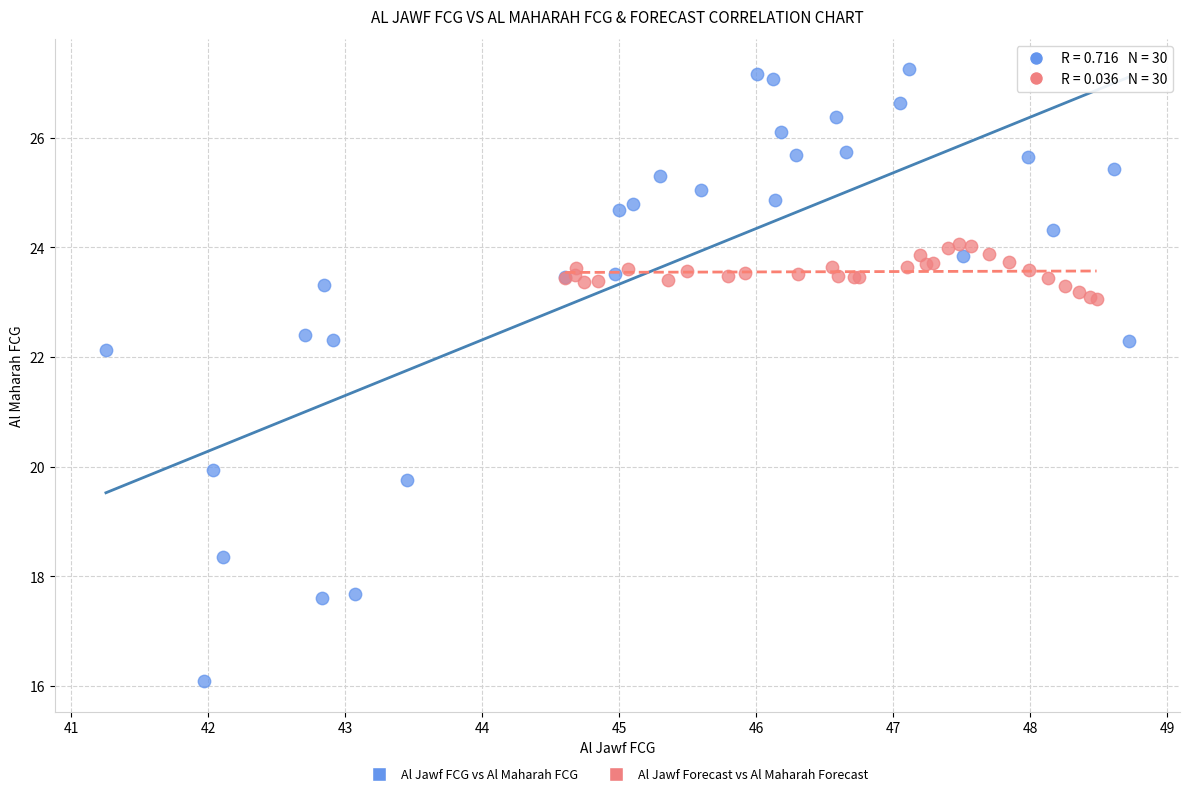

Which series contains the lowest Y value?

Al Jawf FCG vs Al Maharah FCG